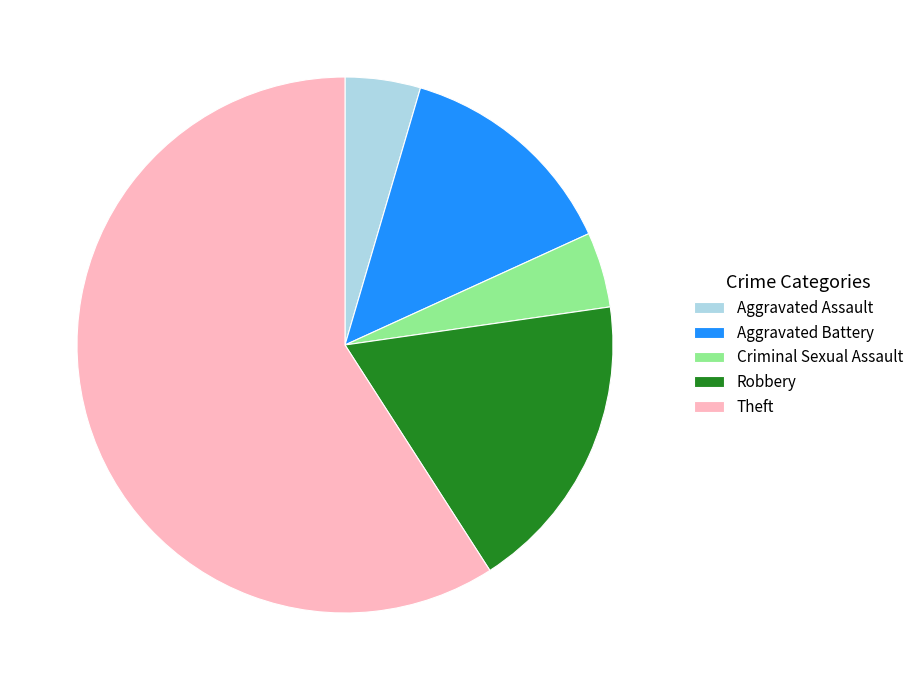

What is the largest slice in the pie chart?

Theft